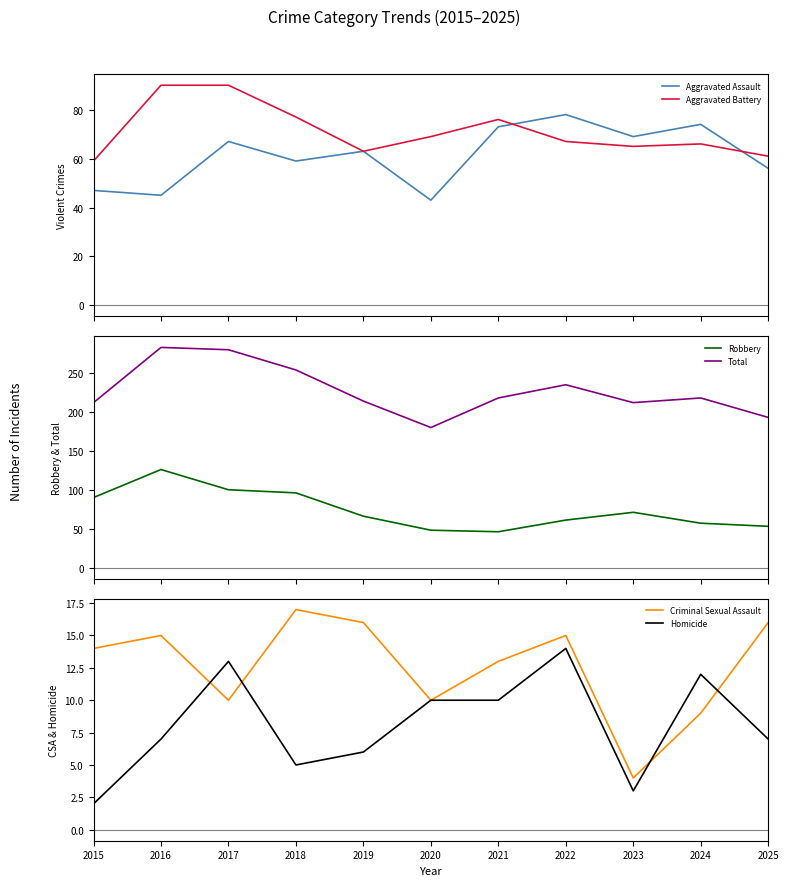

How many intersections are there between Criminal Sexual Assault and Homicide?

4